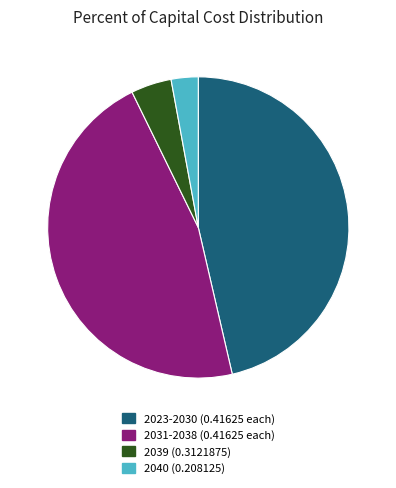

Which slice is the smallest?

2040 (0.208125)